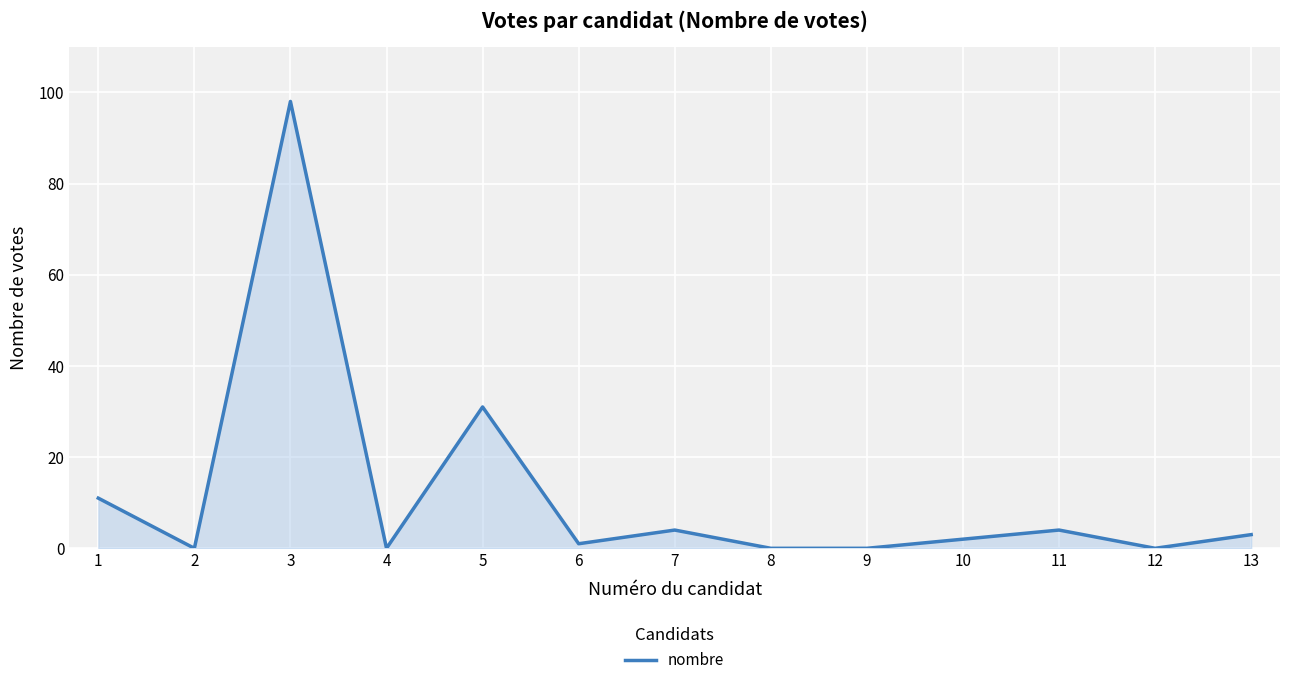

The chart shows a value of 65 at 9. True or false?

False